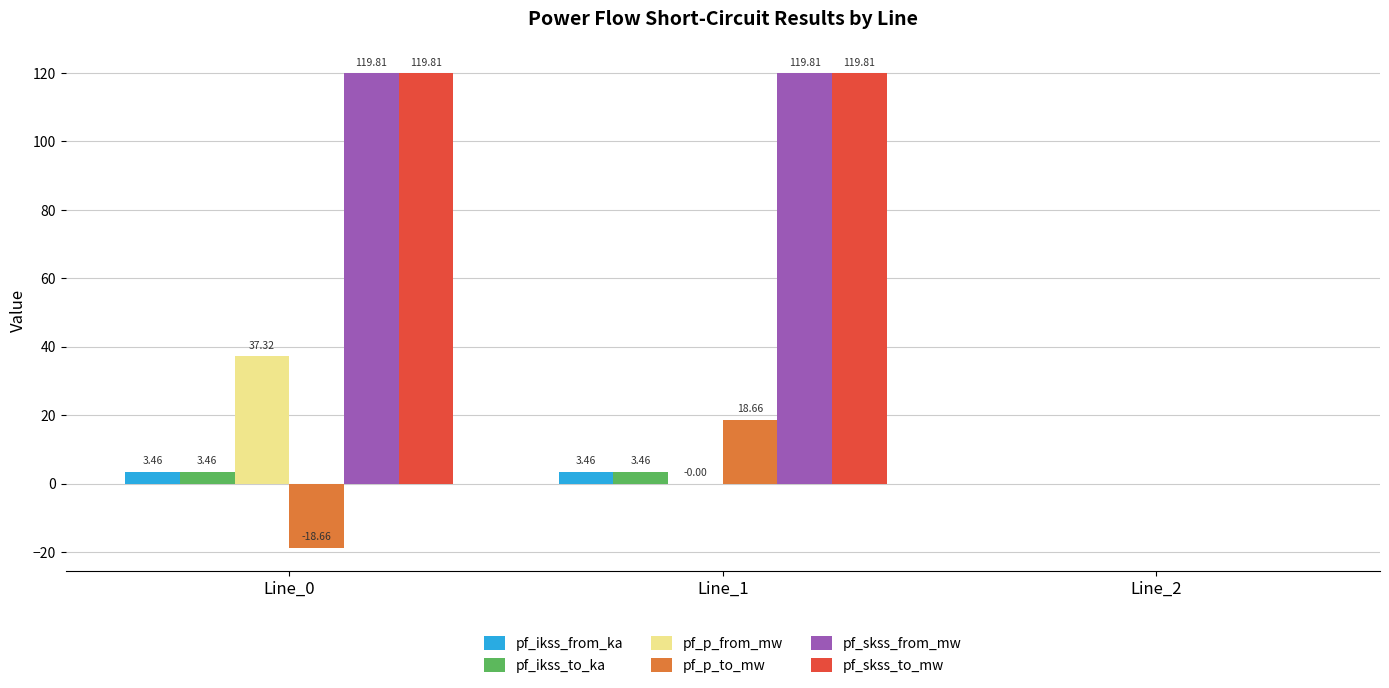

What is the total value across all series at Line_1?

265.2